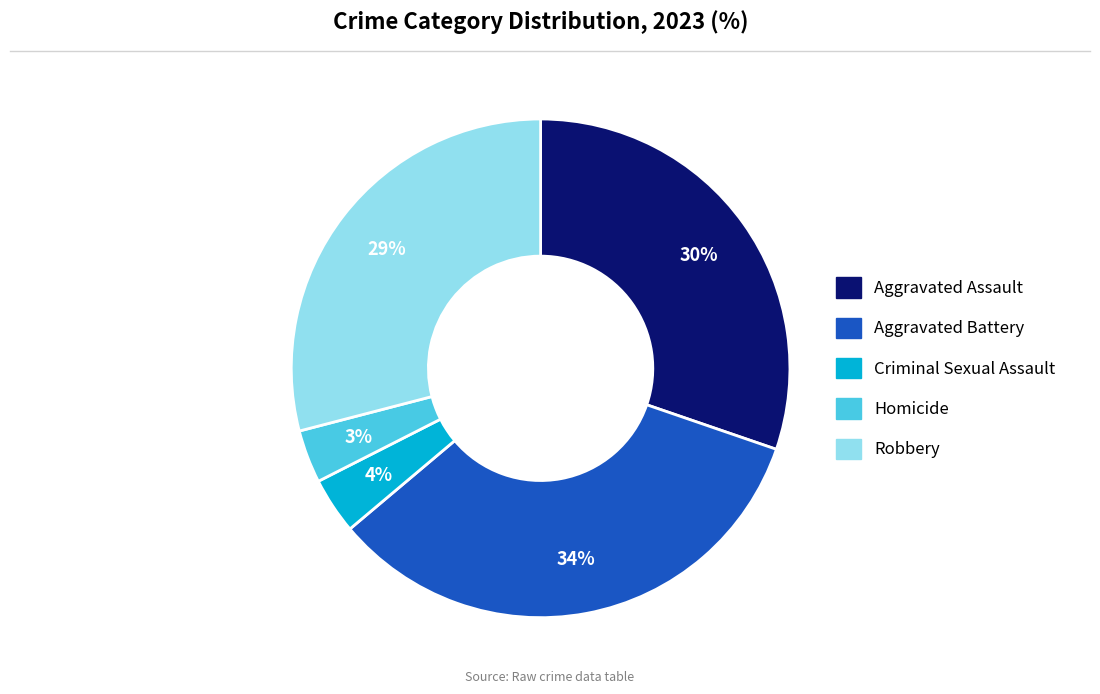

Do Homicide and Robbery together represent more than half of the pie?

No